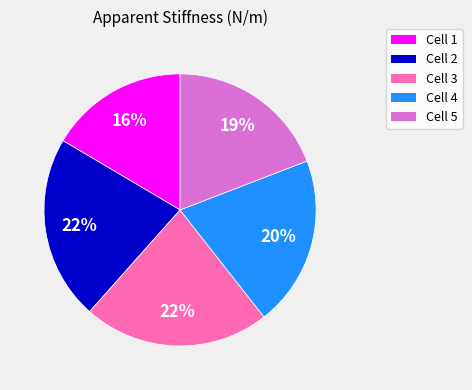

Is the sum of Cell 3 and Cell 1 greater than half?

No